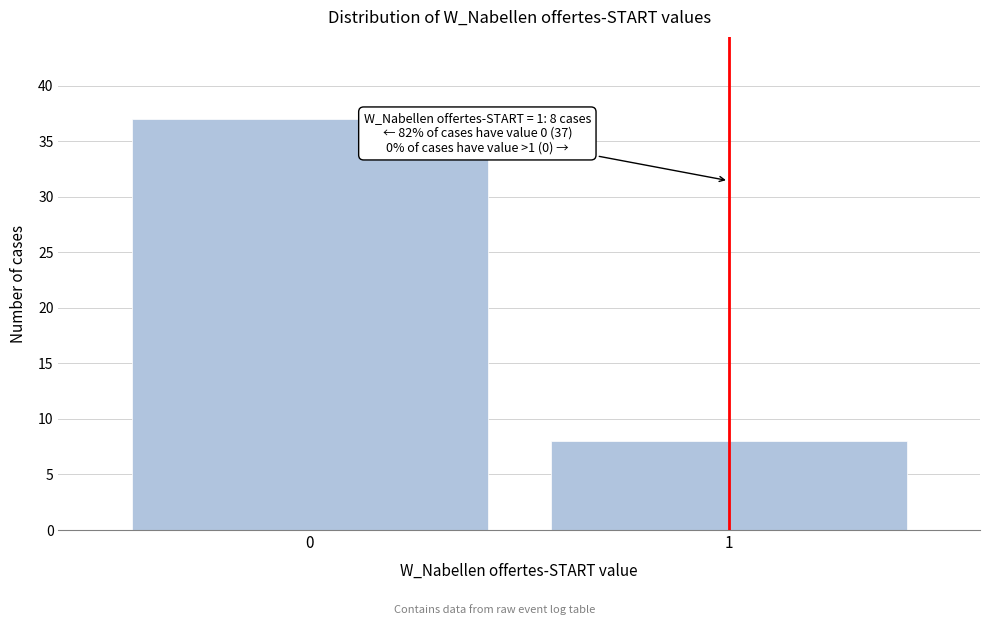

Reading left to right, list all the values displayed in this chart.

0=37	1=8